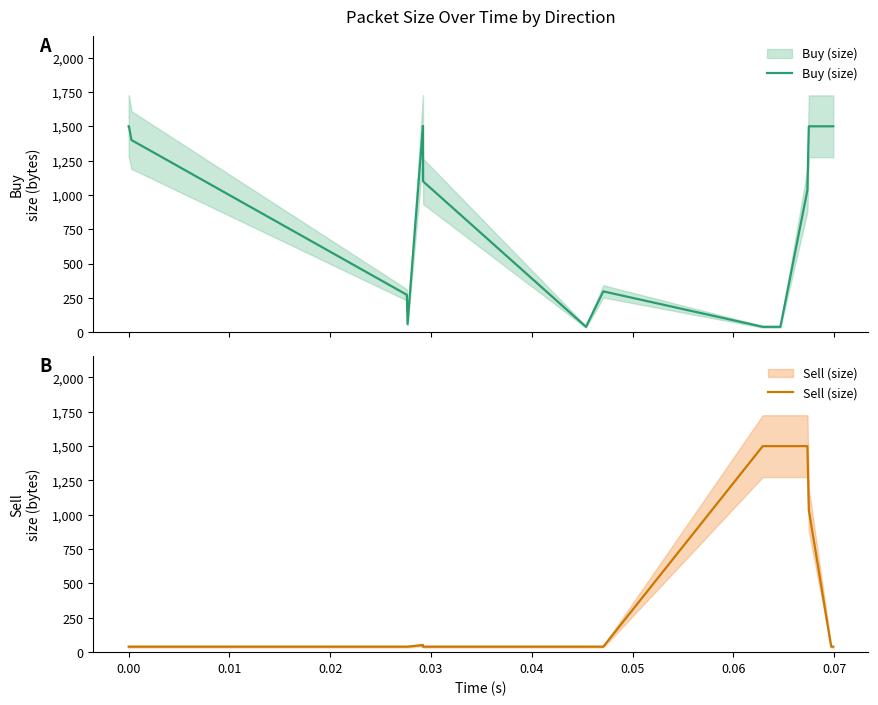

Which series has the largest range (max minus min)?

Buy (size)